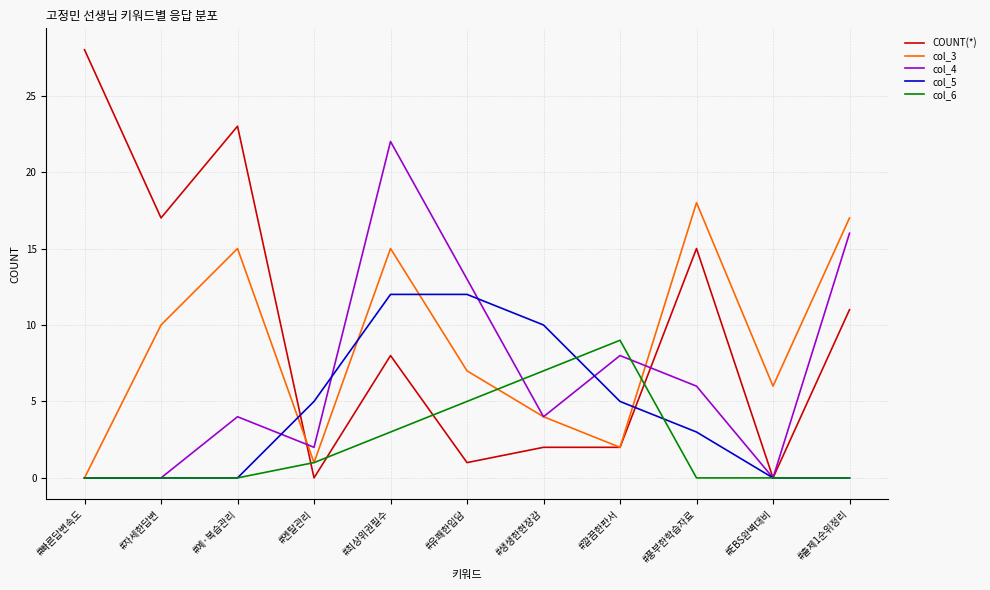

What is the maximum value shown in the chart?

28